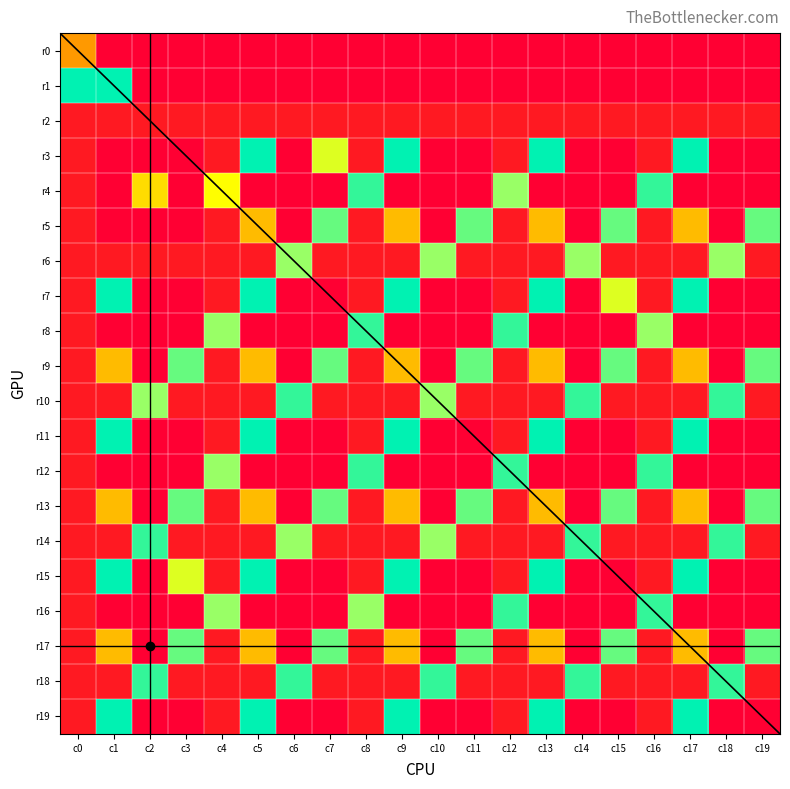

At c17, list the series in order from smallest to largest.

r0, r1, r4, r8, r12, r16, r2, r6, r10, r14, r18, r5, r9, r13, r17, r3, r7, r11, r15, r19